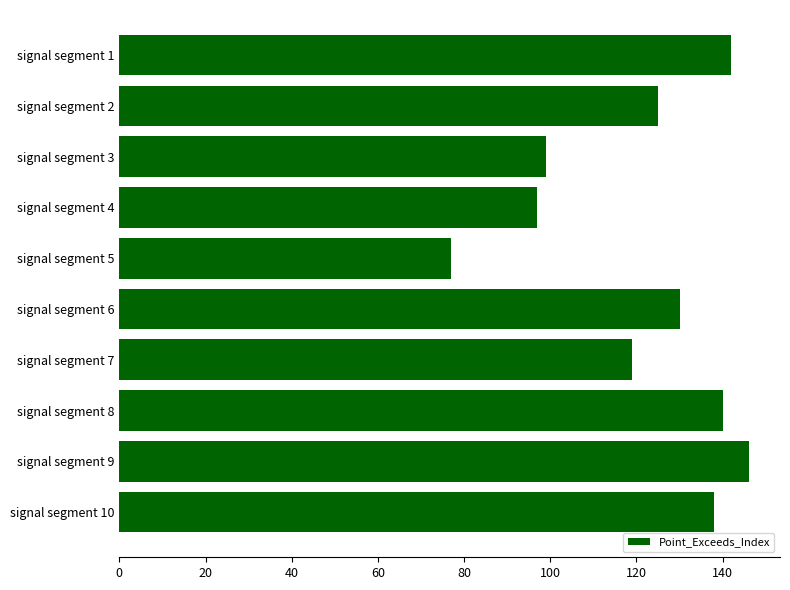

What is the value of the 2nd bar from the top?

125